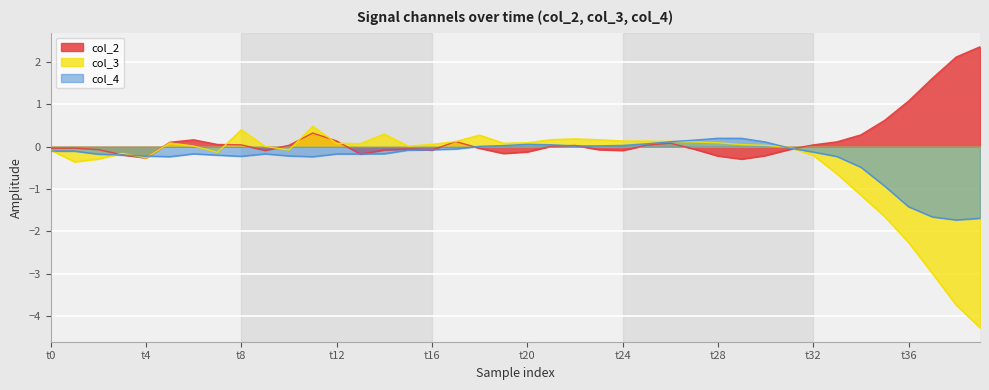

How many intersections are there between col_4 and col_3?

7